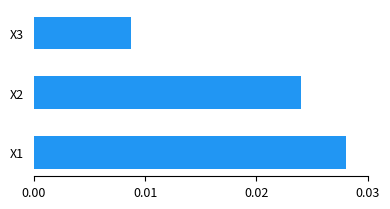

Which has a higher value, X2 or X3?

X2